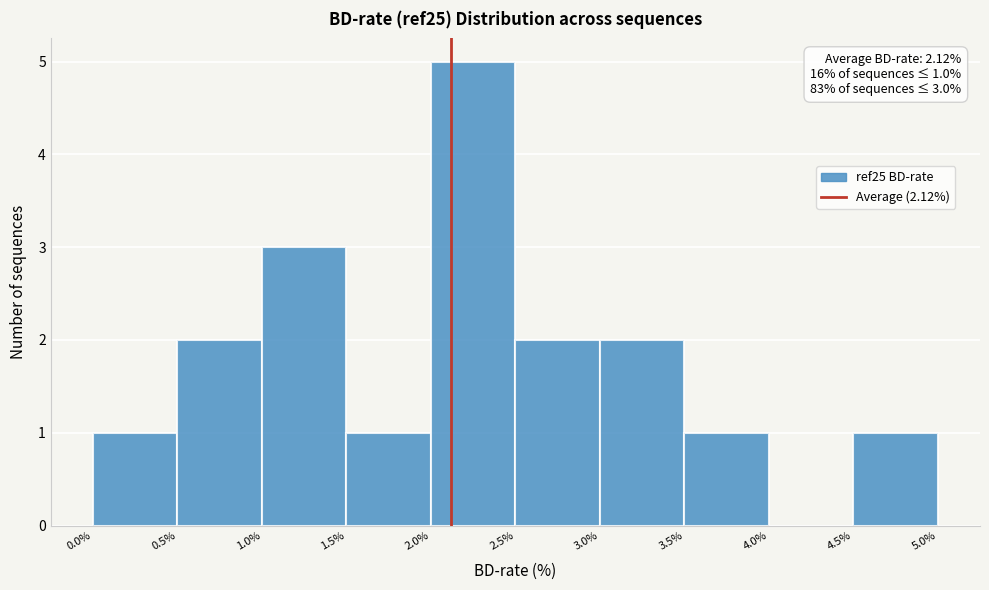

Which range on the x-axis has the tallest bar?

2.0% to 2.5%